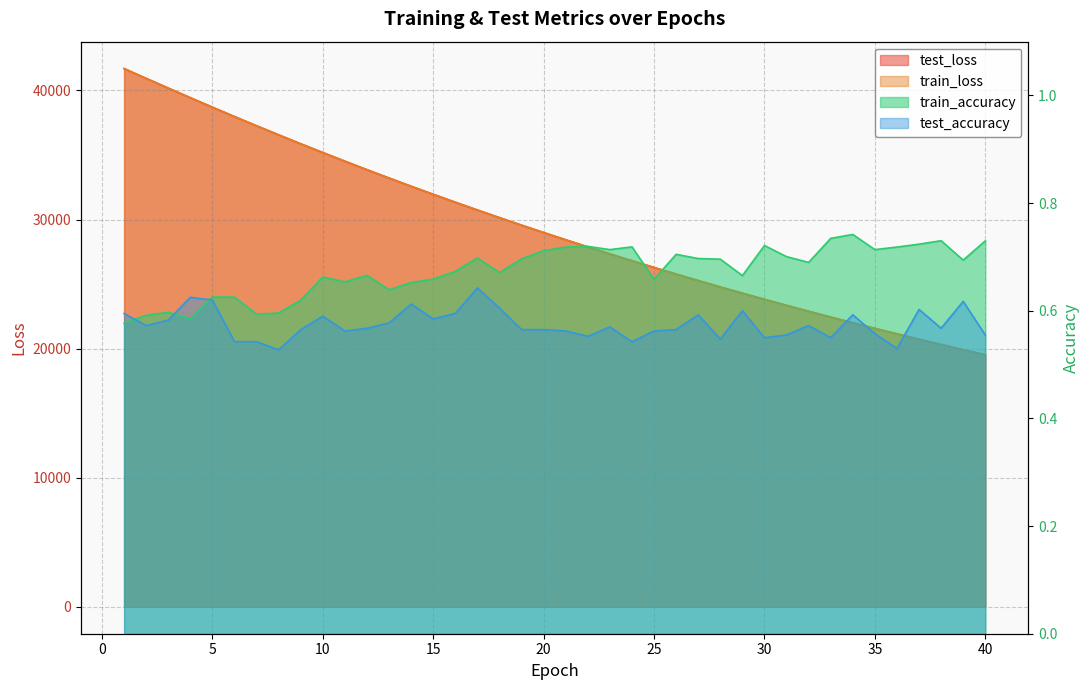

What is the maximum value for test_accuracy?

0.6